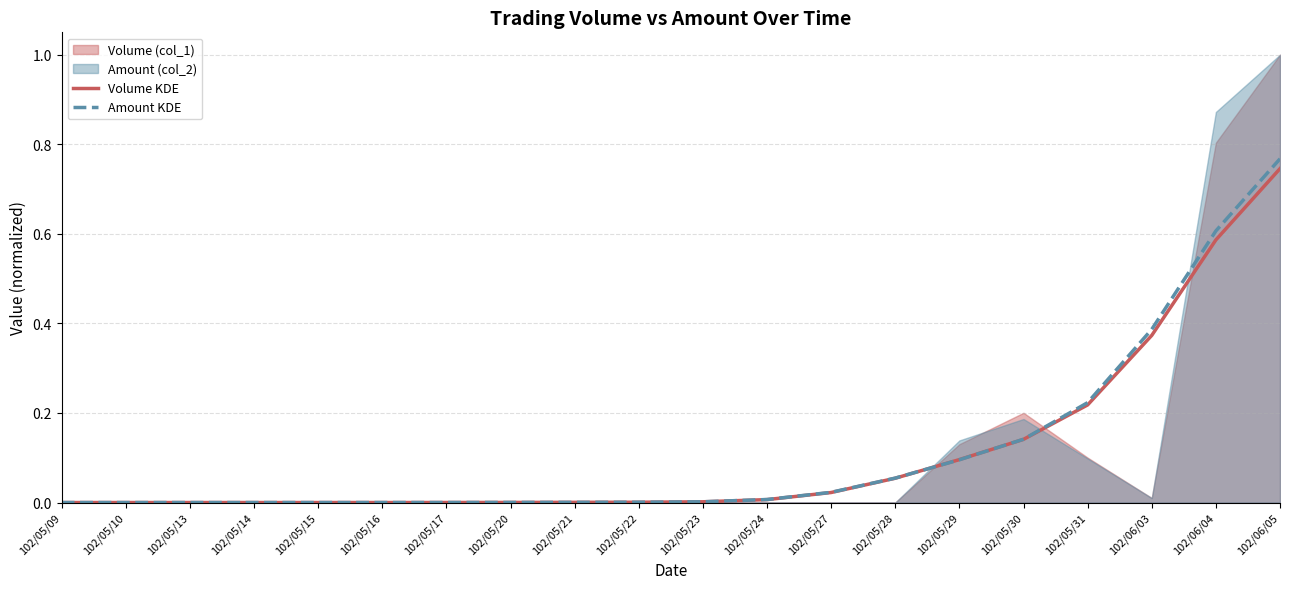

Is it true that Volume KDE equals 0.5 at 102/05/13?

False